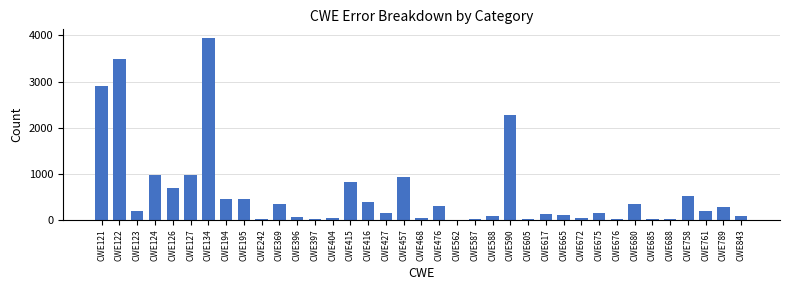

True or false: the data shows 268 at CWE195.

False